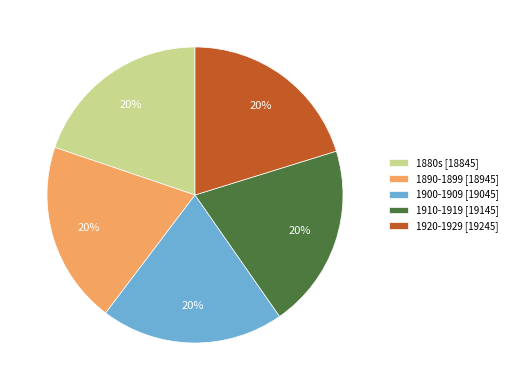

What percentage is the 1890-1899 [18945] slice, to the nearest percent?

20%